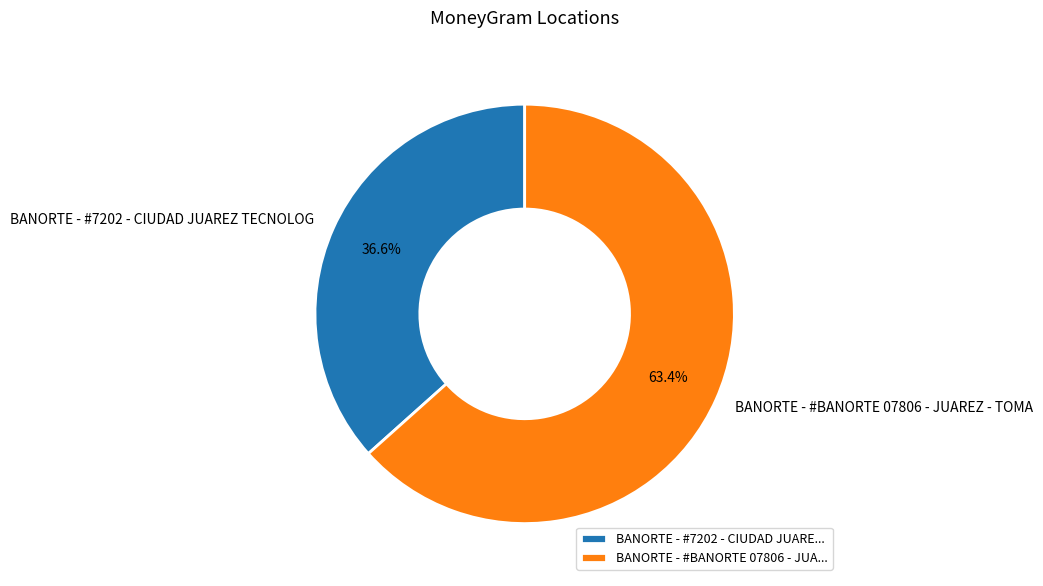

Rank the categories by value from lowest to highest.

BANORTE - #7202 - CIUDAD JUAREZ TECNOLOG, BANORTE - #BANORTE 07806 - JUAREZ - TOMA